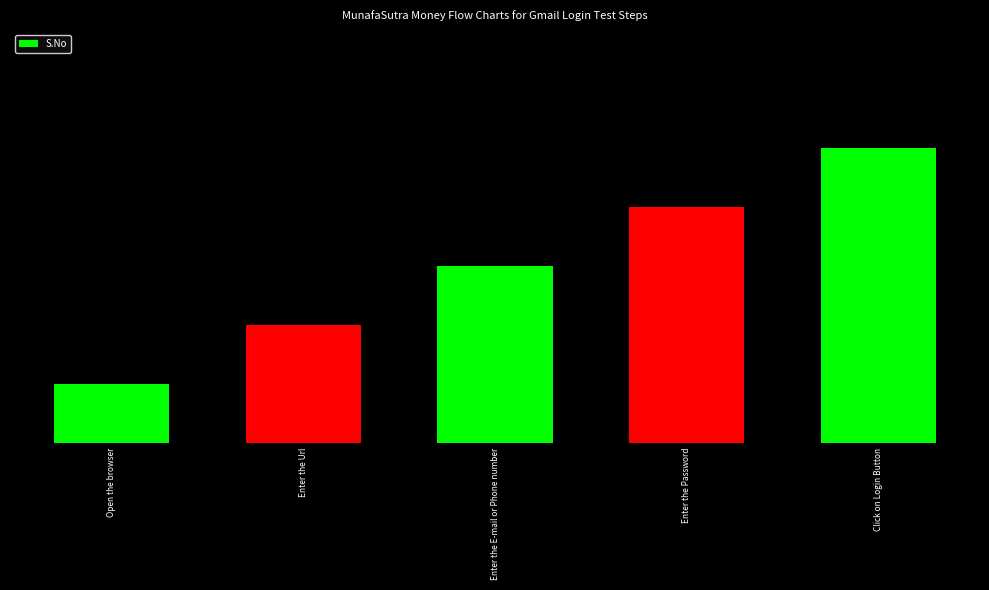

How many categories are shown in the chart?

5